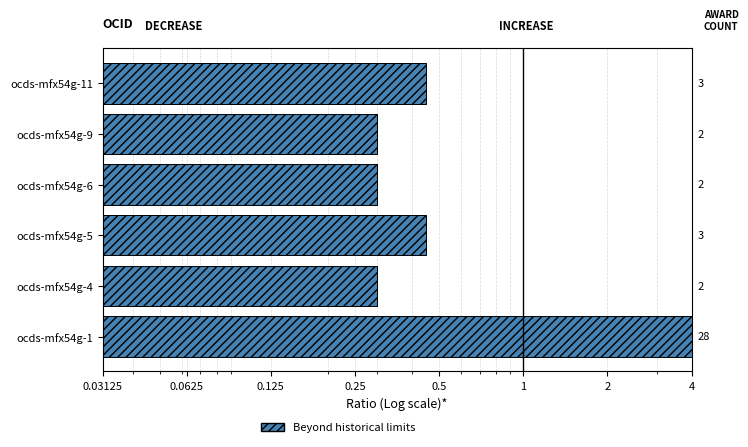

The chart shows a value of 0.5 at ocds-mfx54g-9. True or false?

False